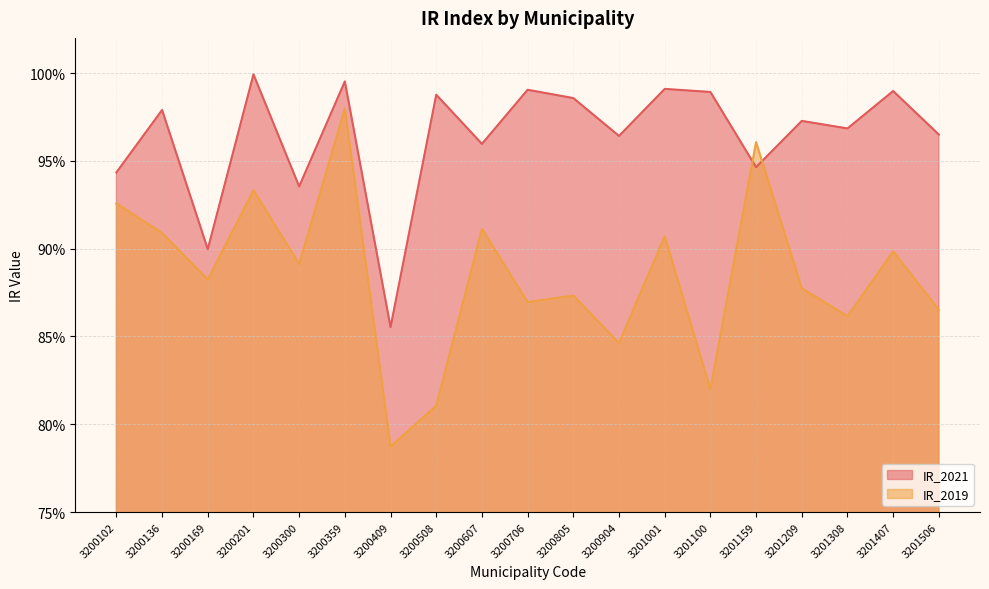

Count the IR_2019 values in the range 0 to 1.

19